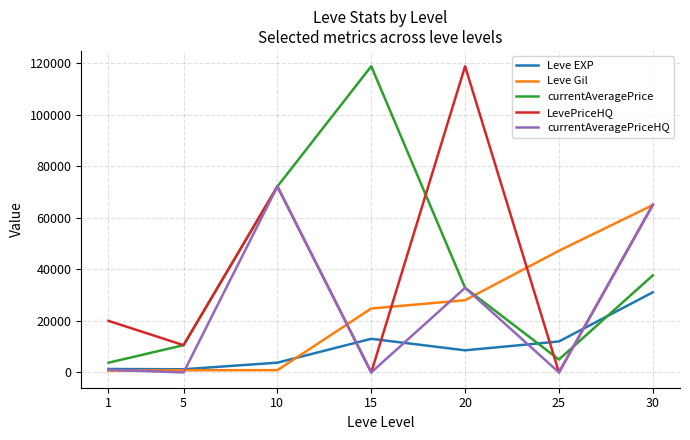

Which series ends up on top after the final intersection of Leve EXP and LevePriceHQ?

LevePriceHQ